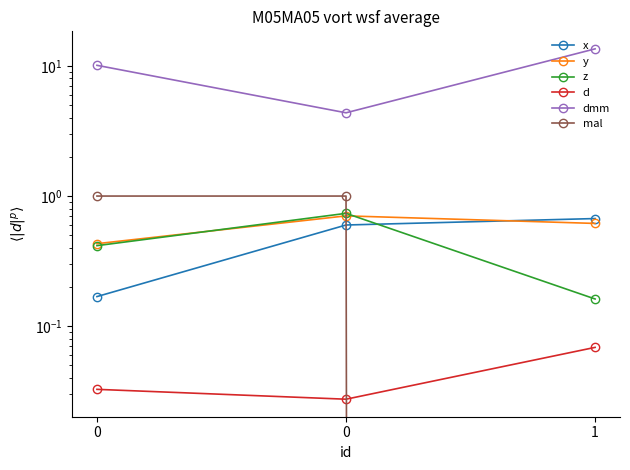

Is it true that y equals 0.7 at 0?

False